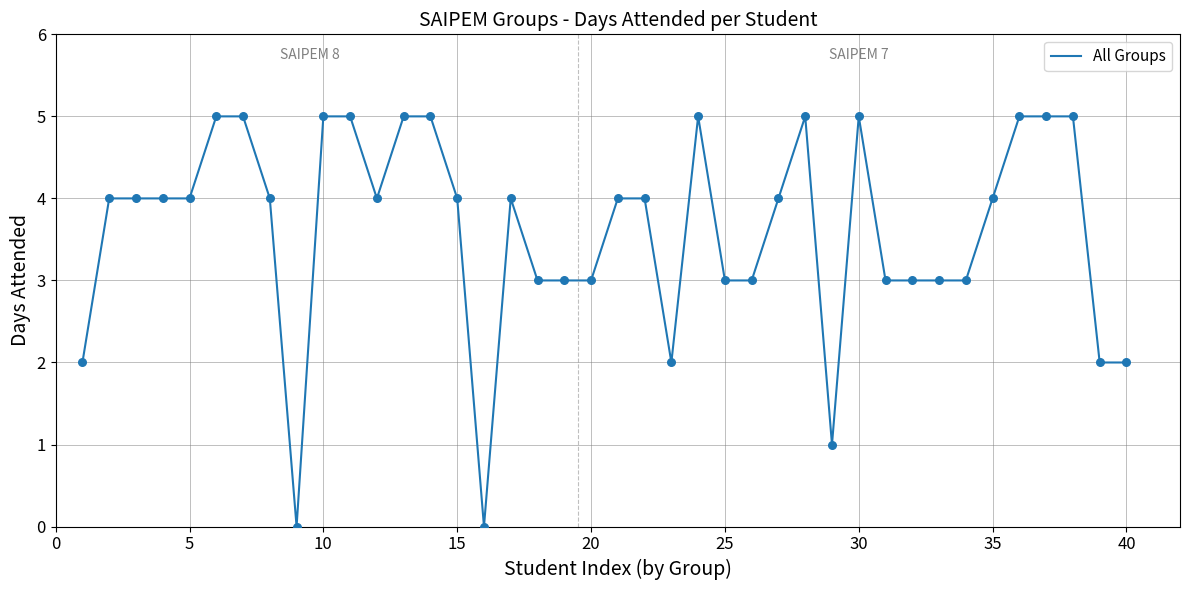

What is the greatest value displayed?

5